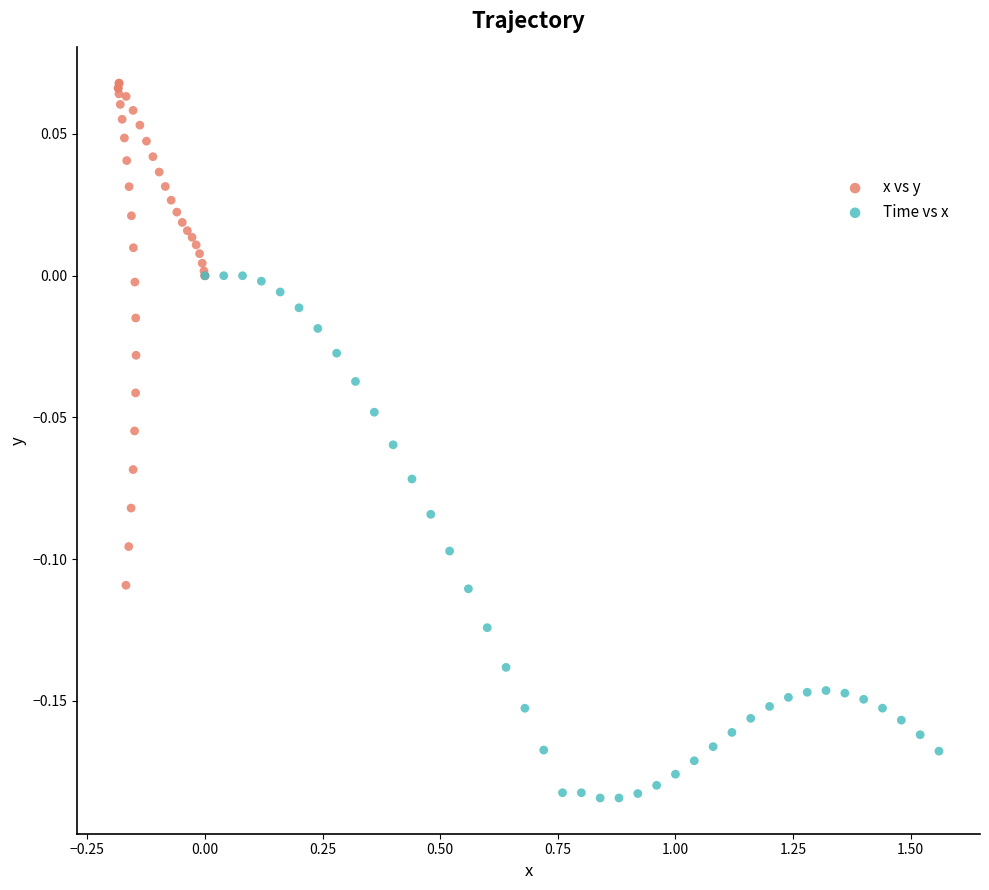

Which series reaches the maximum Y coordinate?

x vs y